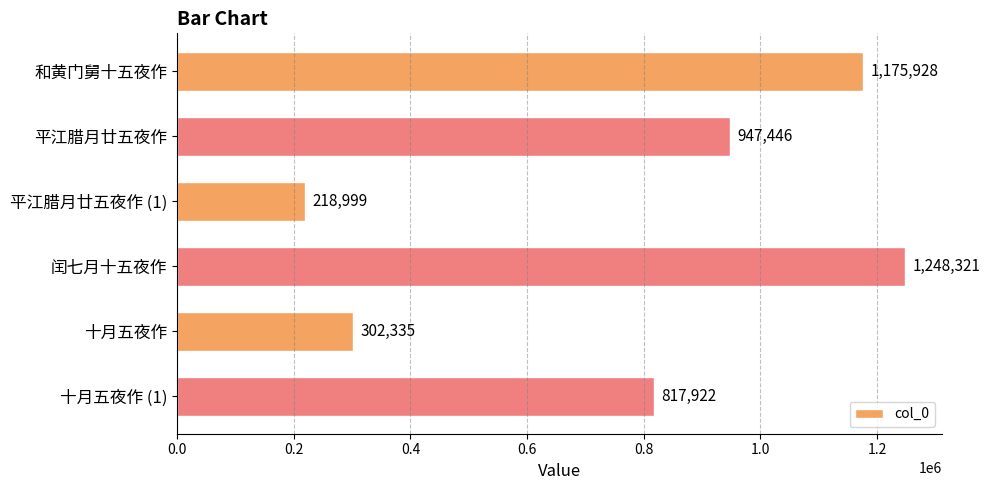

Which label corresponds to the smallest value in the chart?

平江腊月廿五夜作 (1)